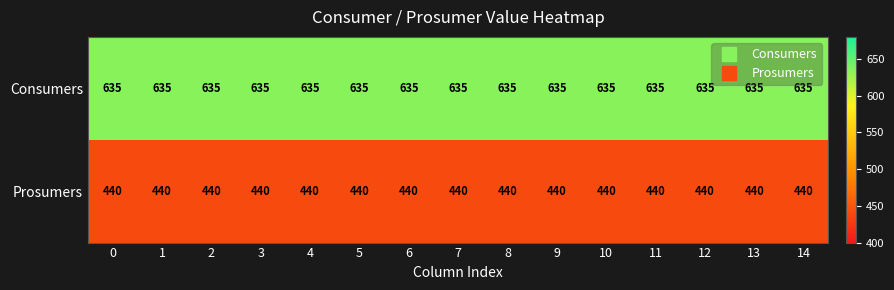

What value does the Prosumers series have at 4?

440